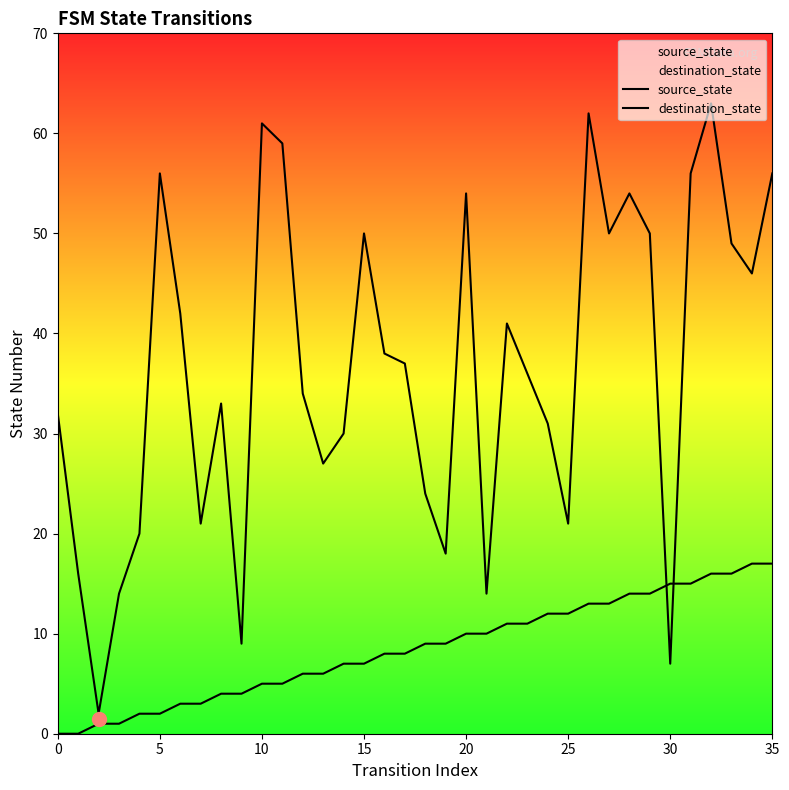

True or false: source_state has a value of 6 at 13.

True